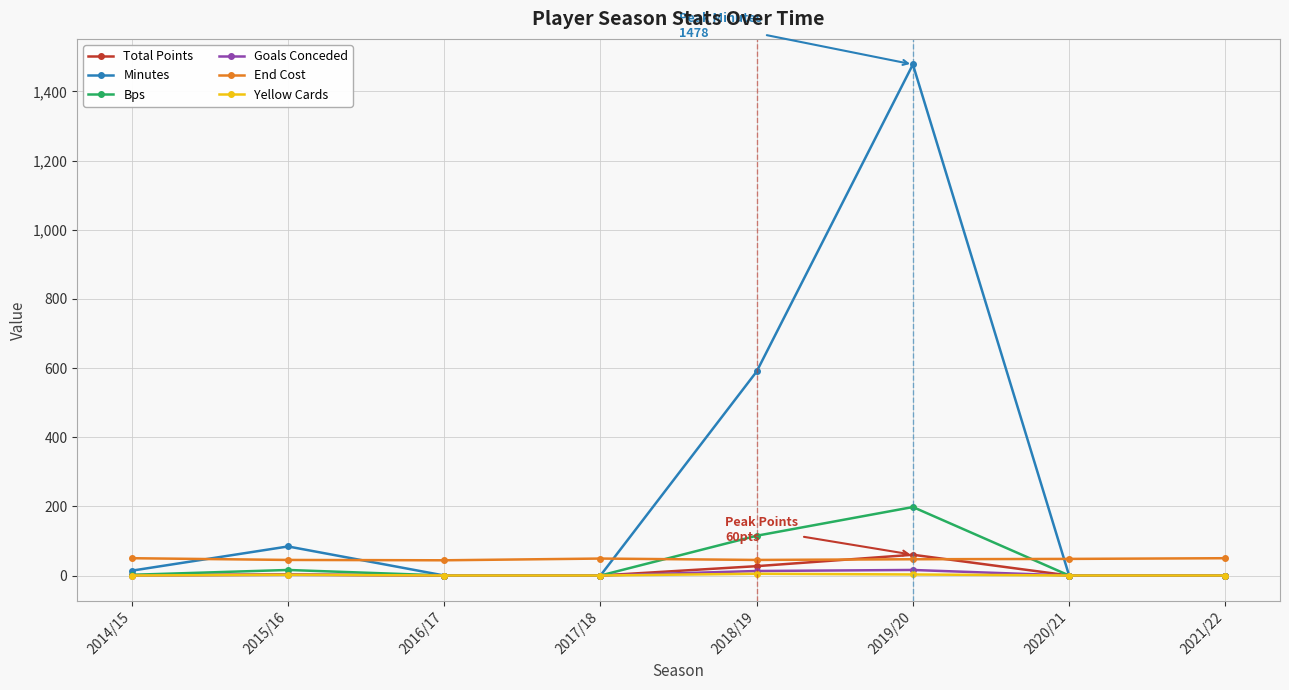

Which series has the largest total across all categories?

Minutes